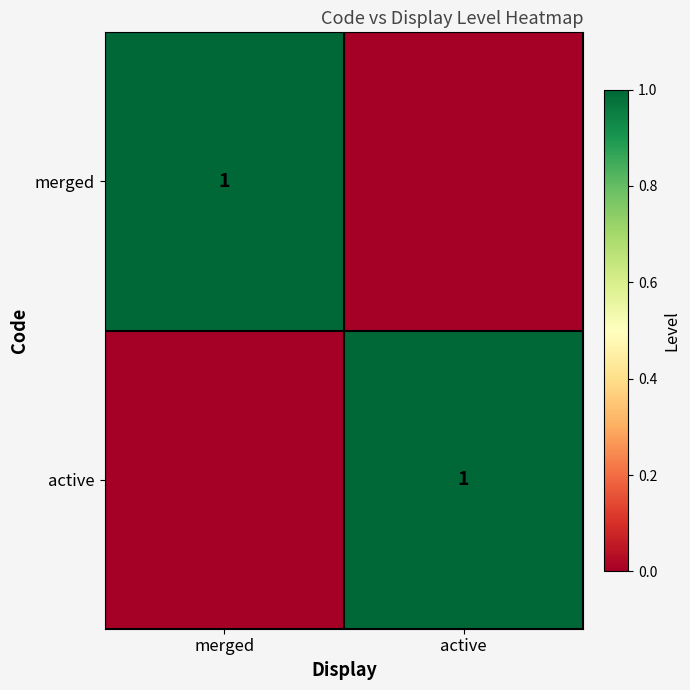

The merged series shows 0 at merged. True or false?

False